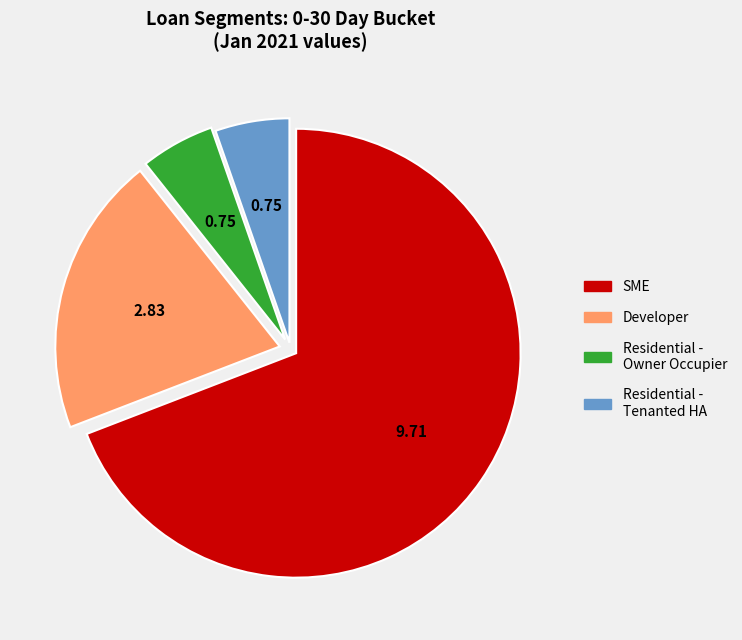

Does any single category account for the majority?

Yes